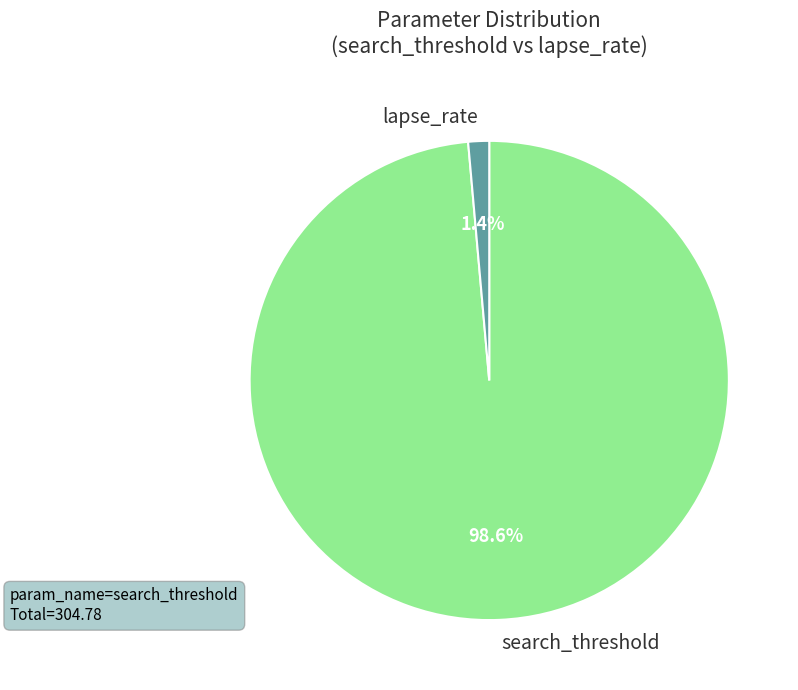

Between search_threshold and lapse_rate, which is larger?

search_threshold